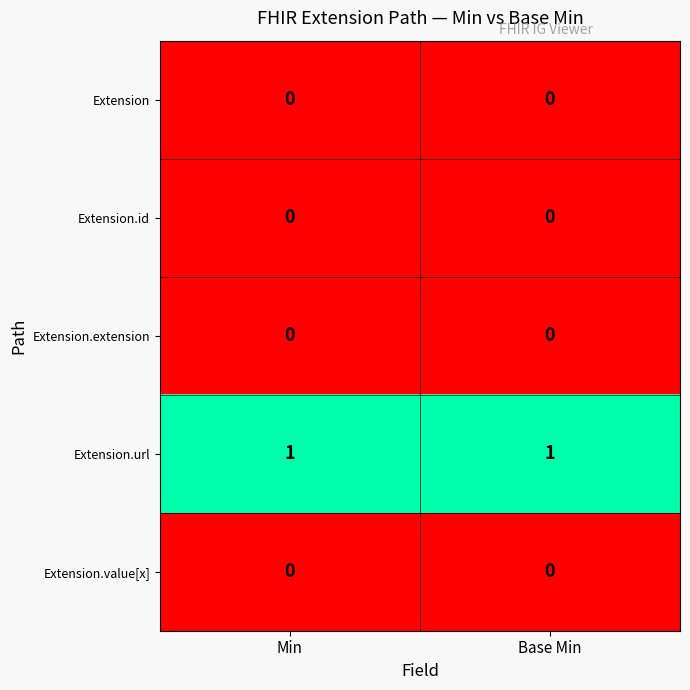

Which series has the largest total across all categories?

Extension.url